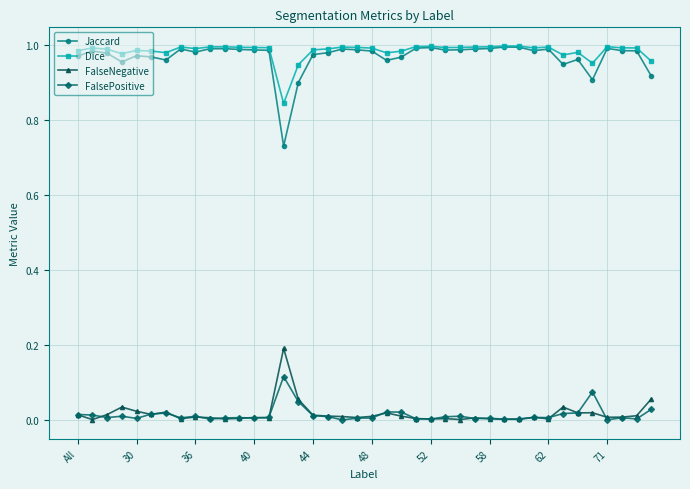

True or false: Jaccard has more than 0 interior local peaks.

True